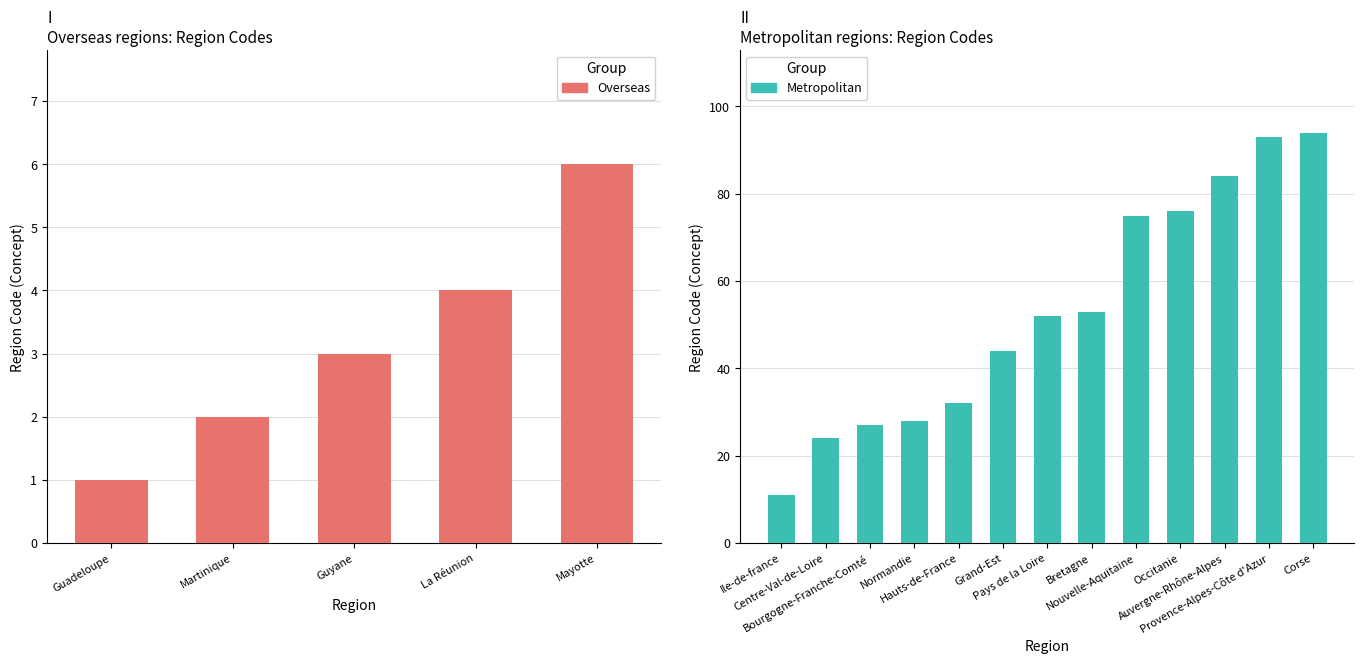

How many values exceed 3?

2